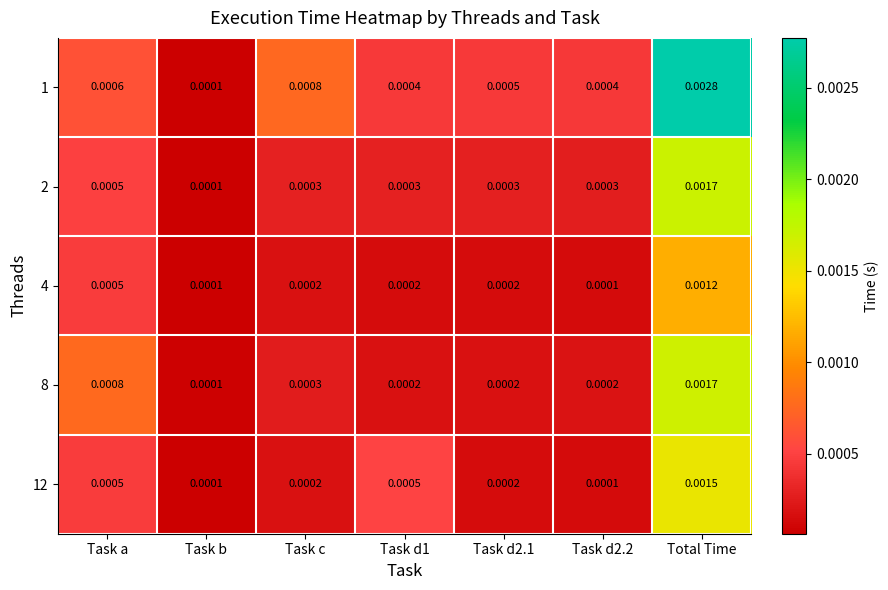

Which label corresponds to the largest value in the chart?

Total Time